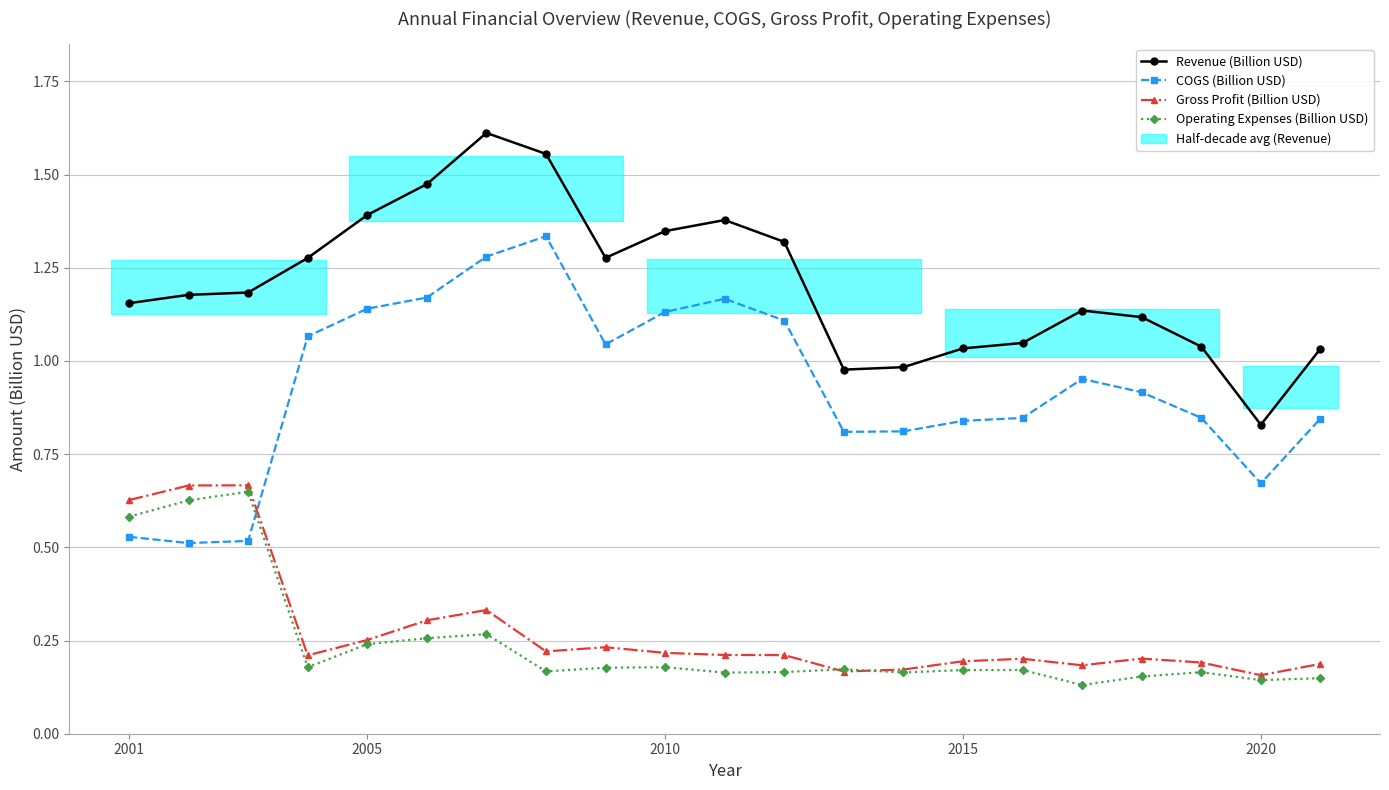

True or false: Gross Profit (Billion USD) and Revenue (Billion USD) intersect in this chart.

False